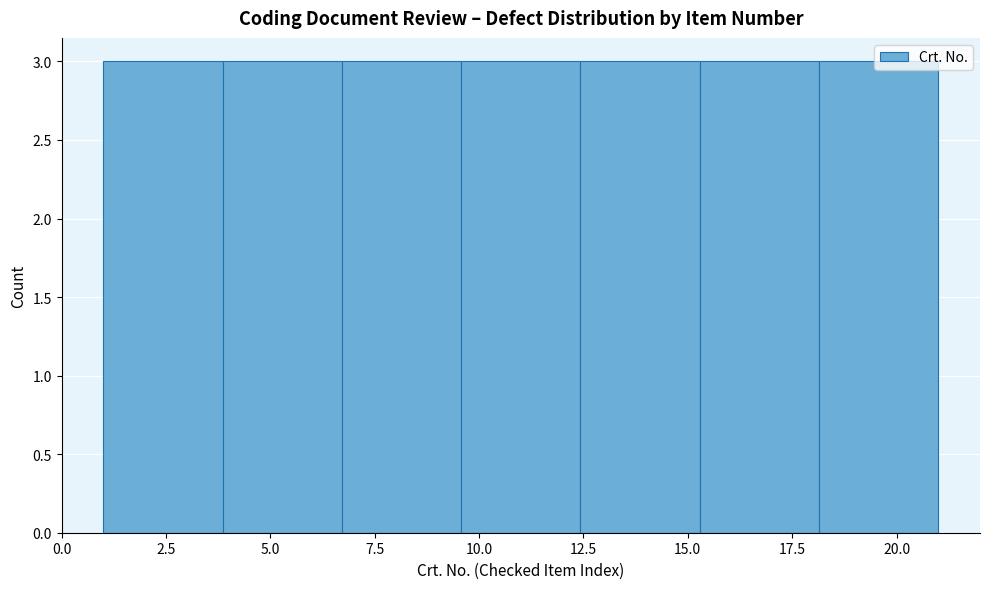

How tall is the bar that spans 9.5 to 12.5 on the x-axis? Neither the bar edges nor the heights are printed on the chart, so give them approximately, as read against the axes.

3